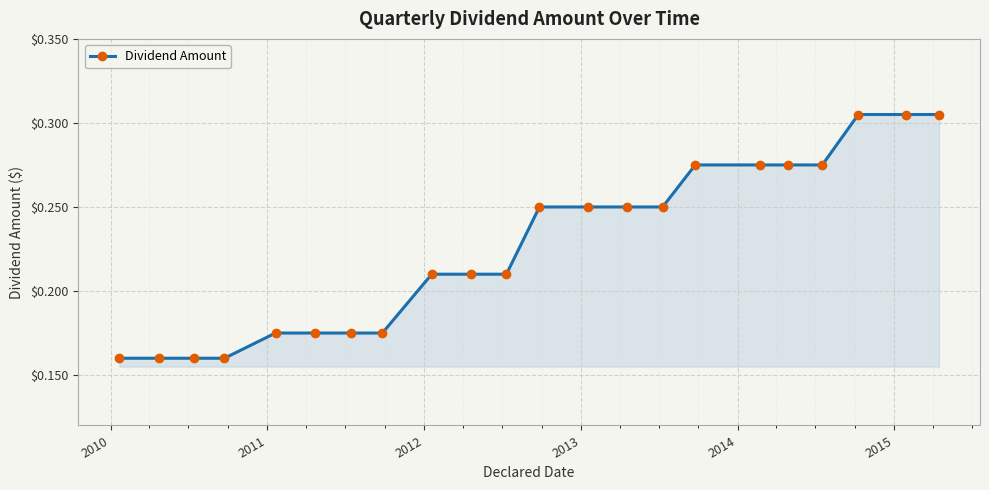

How many lines are shown in the chart?

1